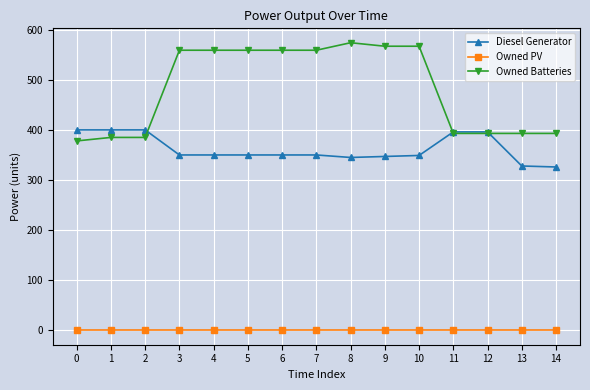

Rank the series by their maximum value, from highest to lowest.

Owned Batteries, Diesel Generator, Owned PV